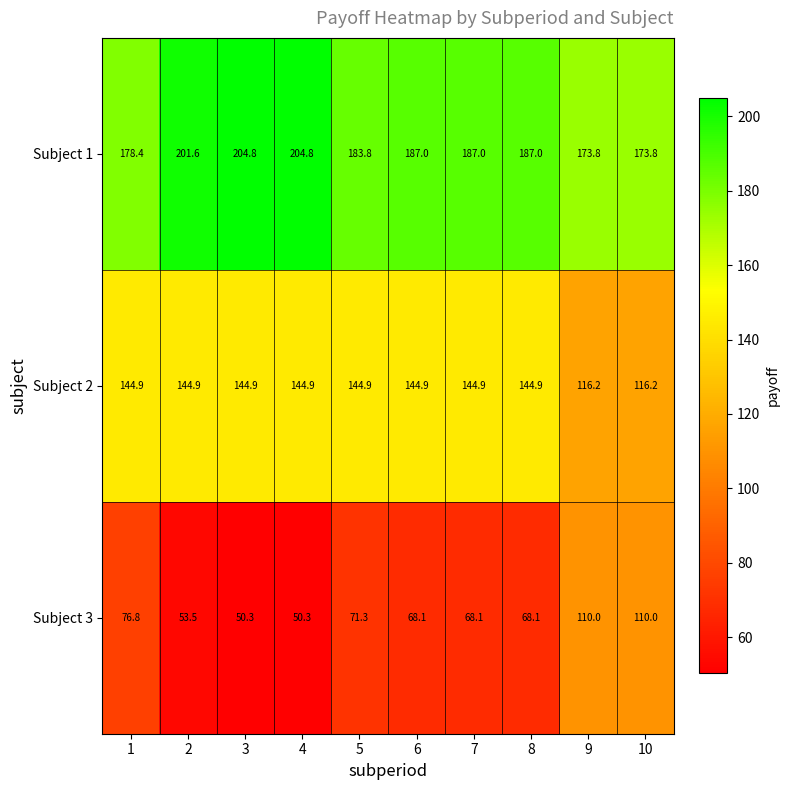

Is it true that Subject 1 equals 287.8 at 4?

False